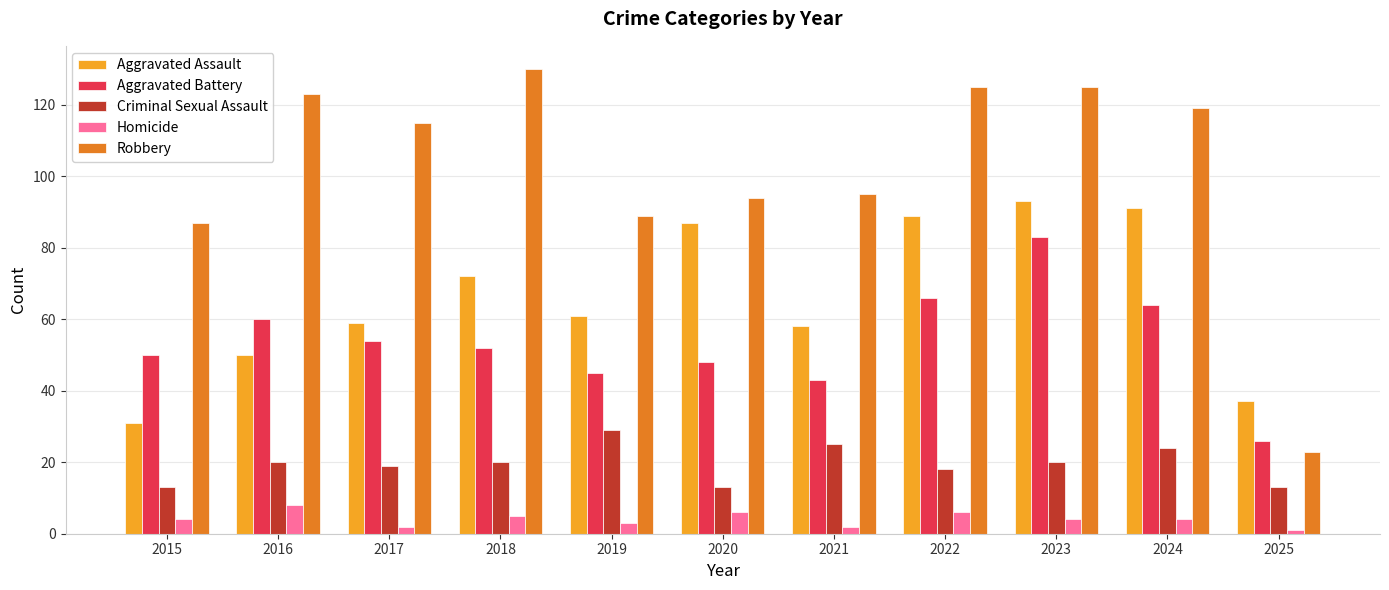

List the series in order of their peak value, highest first.

Robbery, Aggravated Assault, Aggravated Battery, Criminal Sexual Assault, Homicide